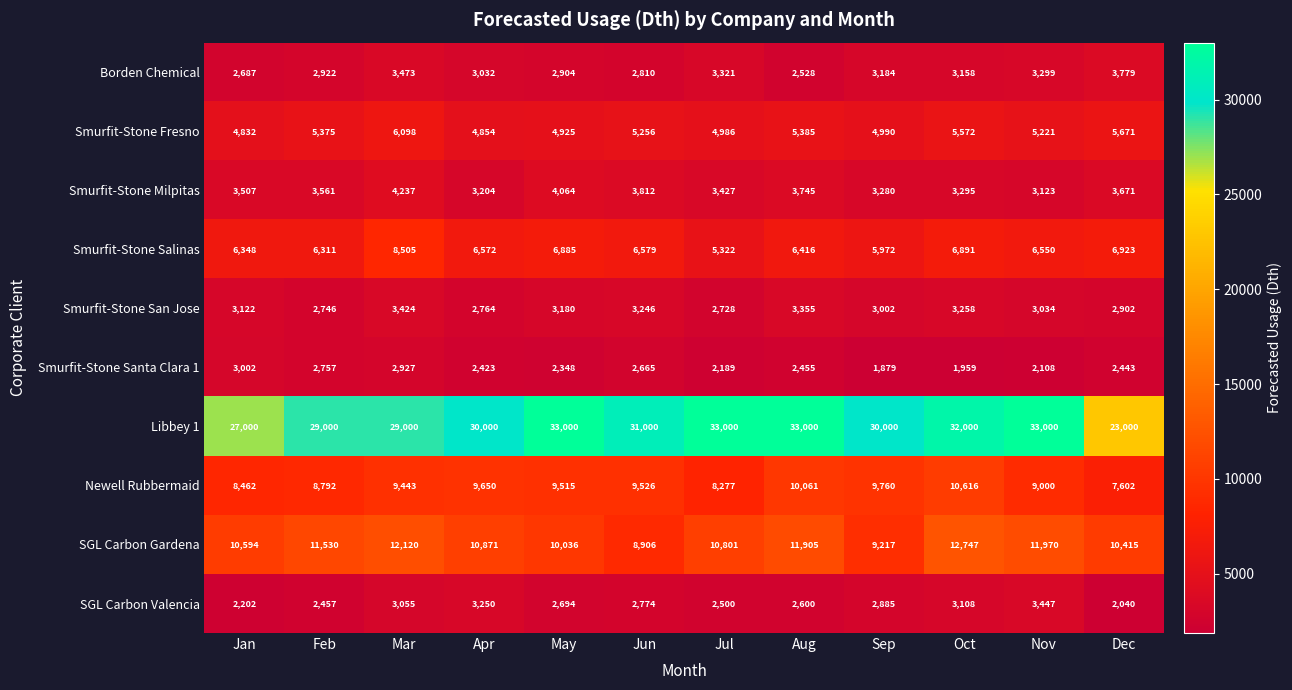

True or false: Newell Rubbermaid has a value of 3182 at Sep.

False